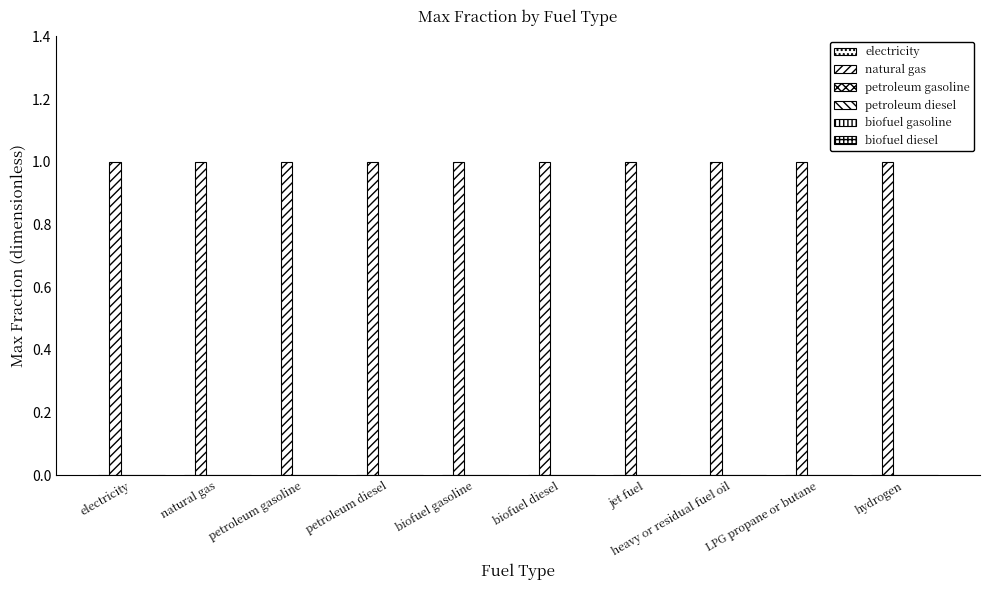

How many groups of bars are there?

10